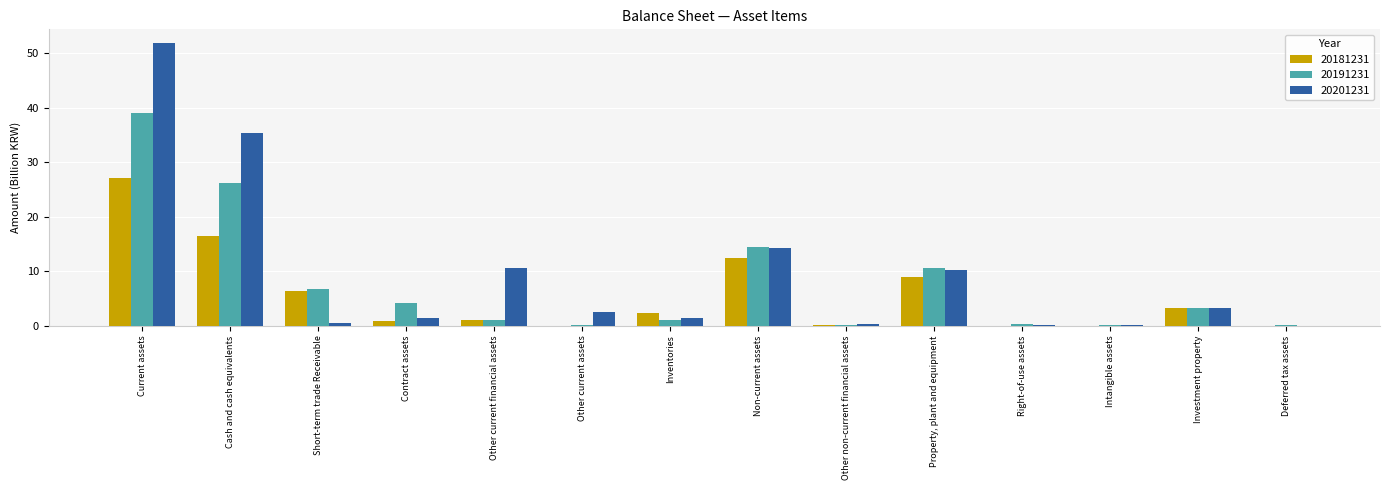

What are all the series names shown in the legend?

20181231, 20191231, 20201231